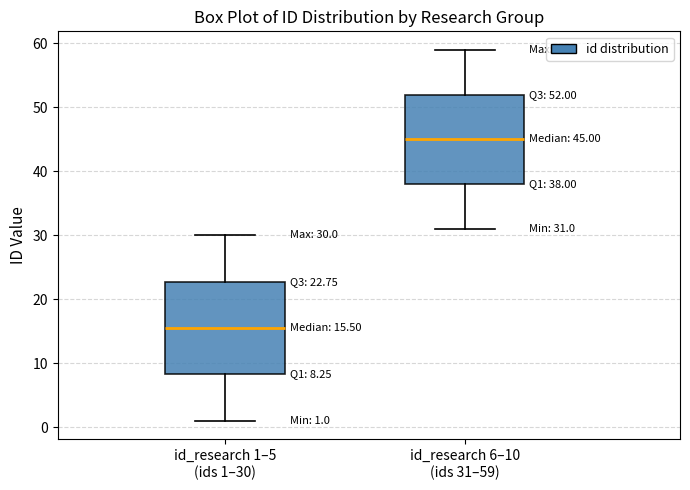

Which box's median line is the highest?

id_research 6–10 (ids 31–59)